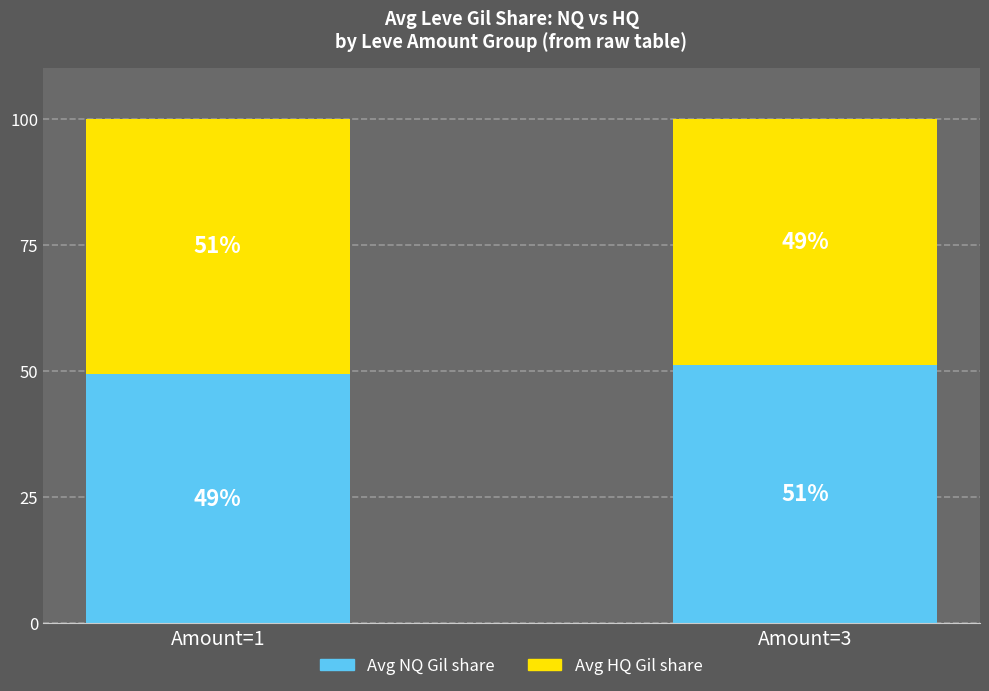

What is the difference between the Avg NQ Gil share values at Amount=1 and Amount=3?

1.7